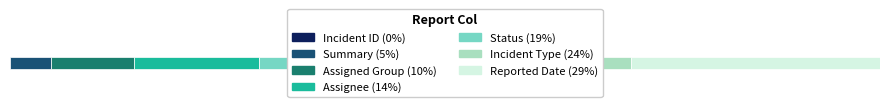

List the labels in order of value, largest first.

Reported Date, Incident Type, Status, Assignee, Assigned Group, Summary, Incident ID